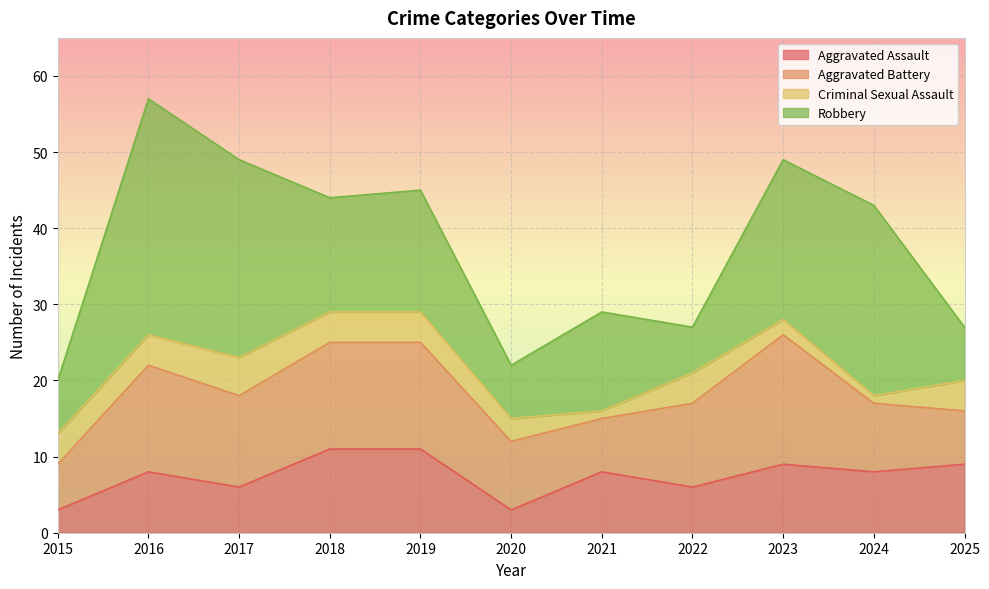

Read the Aggravated Battery value at 2016.

14